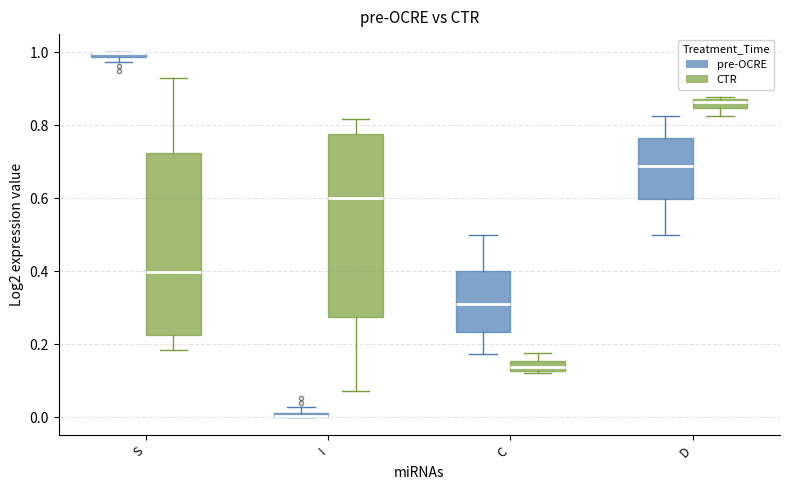

Where is the lower edge of the box for I (pre-OCRE) on the y-axis? The values are not printed on the chart, so give them approximately, as read against the axis.

0.00